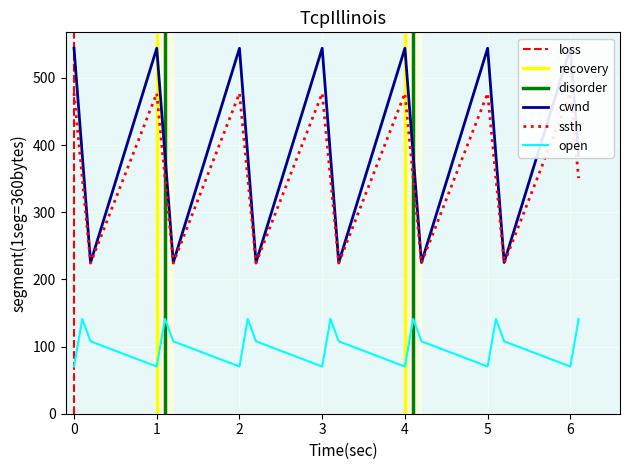

The value of open at 0 is 118.1. True or false?

False